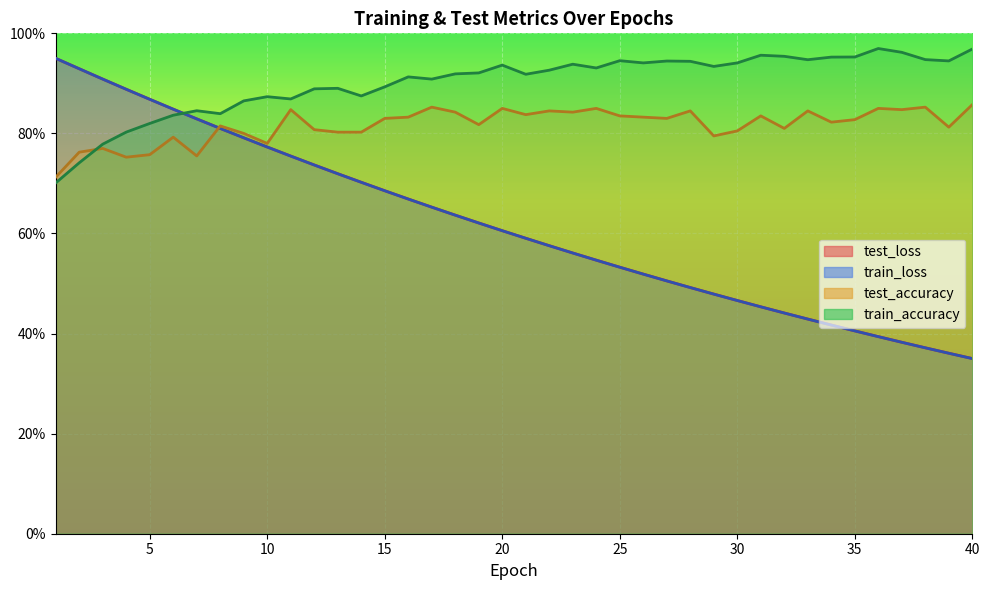

Reading right to left, transcribe all the data shown in this chart.

test_loss: 40=0.4	39=0.4	38=0.4	37=0.4	36=0.4	35=0.4	34=0.4	33=0.4	32=0.4	31=0.5	30=0.5	29=0.5	28=0.5	27=0.5	26=0.5	25=0.5	24=0.5	23=0.6	22=0.6	21=0.6	20=0.6	19=0.6	18=0.6	17=0.7	16=0.7	15=0.7	14=0.7	13=0.7	12=0.7	11=0.8	10=0.8	9=0.8	8=0.8	7=0.8	6=0.8	5=0.9	4=0.9	3=0.9	2=0.9	1=0.9
train_loss: 40=0.3	39=0.4	38=0.4	37=0.4	36=0.4	35=0.4	34=0.4	33=0.4	32=0.4	31=0.5	30=0.5	29=0.5	28=0.5	27=0.5	26=0.5	25=0.5	24=0.5	23=0.6	22=0.6	21=0.6	20=0.6	19=0.6	18=0.6	17=0.7	16=0.7	15=0.7	14=0.7	13=0.7	12=0.7	11=0.8	10=0.8	9=0.8	8=0.8	7=0.8	6=0.8	5=0.9	4=0.9	3=0.9	2=0.9	1=0.9
test_accuracy: 40=0.9	39=0.8	38=0.9	37=0.8	36=0.9	35=0.8	34=0.8	33=0.8	32=0.8	31=0.8	30=0.8	29=0.8	28=0.8	27=0.8	26=0.8	25=0.8	24=0.8	23=0.8	22=0.8	21=0.8	20=0.9	19=0.8	18=0.8	17=0.9	16=0.8	15=0.8	14=0.8	13=0.8	12=0.8	11=0.8	10=0.8	9=0.8	8=0.8	7=0.8	6=0.8	5=0.8	4=0.8	3=0.8	2=0.8	1=0.7
train_accuracy: 40=1.0	39=0.9	38=0.9	37=1.0	36=1.0	35=1.0	34=1.0	33=0.9	32=1.0	31=1.0	30=0.9	29=0.9	28=0.9	27=0.9	26=0.9	25=0.9	24=0.9	23=0.9	22=0.9	21=0.9	20=0.9	19=0.9	18=0.9	17=0.9	16=0.9	15=0.9	14=0.9	13=0.9	12=0.9	11=0.9	10=0.9	9=0.9	8=0.8	7=0.8	6=0.8	5=0.8	4=0.8	3=0.8	2=0.7	1=0.7